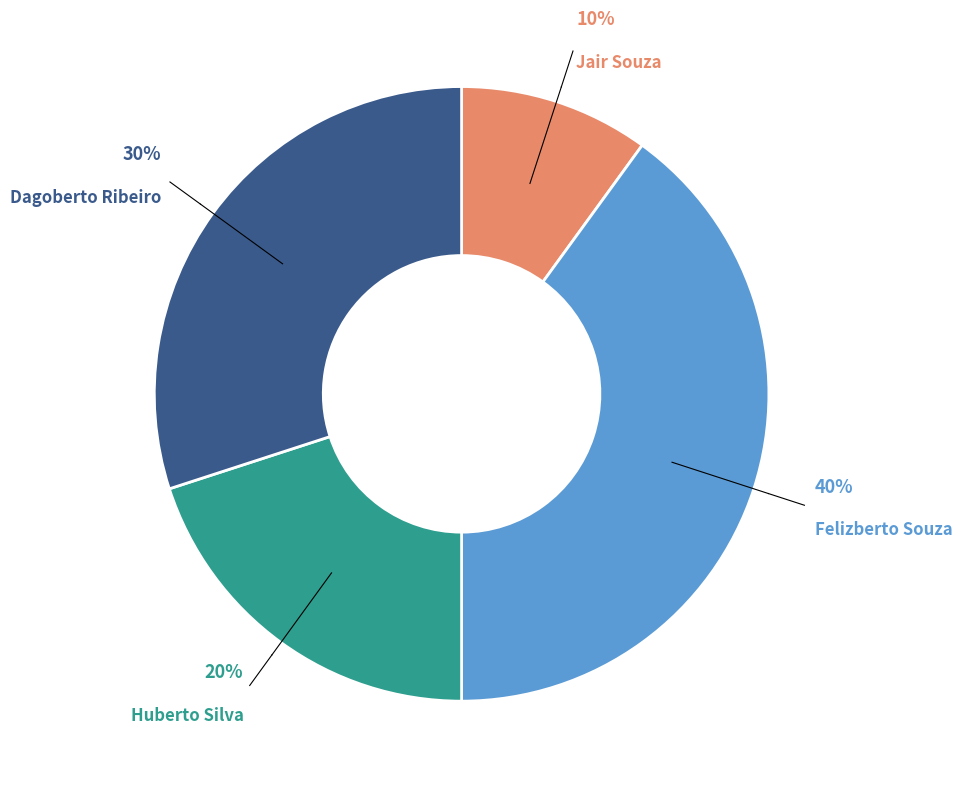

Rank the categories by value from lowest to highest.

Jair Souza, Huberto Silva, Dagoberto Ribeiro, Felizberto Souza